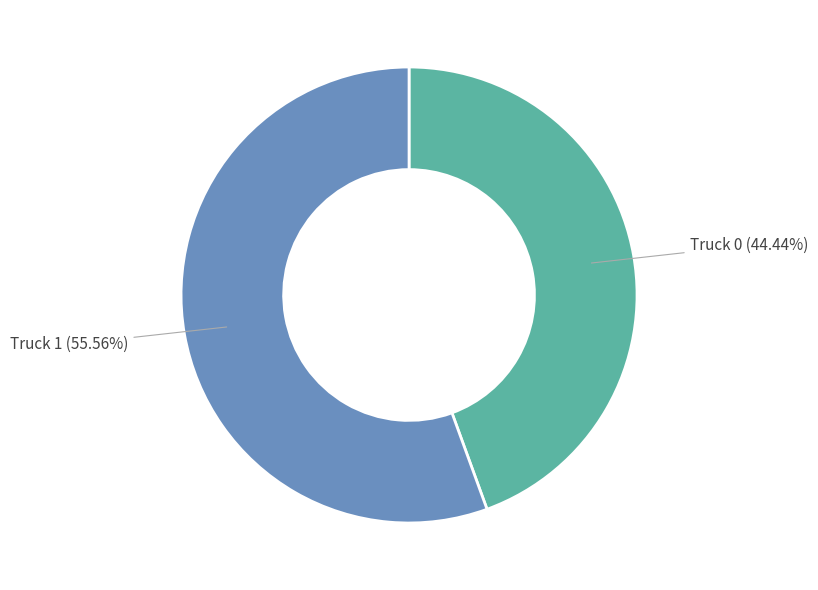

To the nearest percent, what portion does Truck 1 represent?

56%